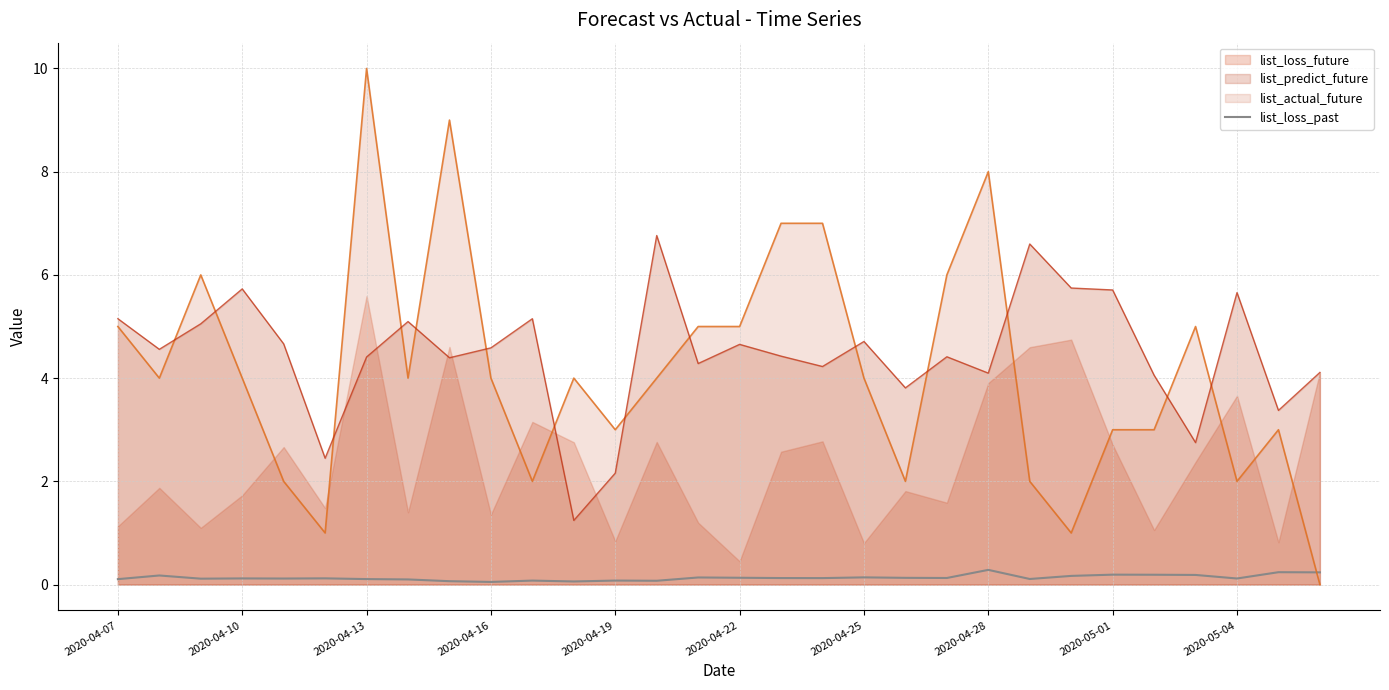

Count the number of categories in the chart.

30